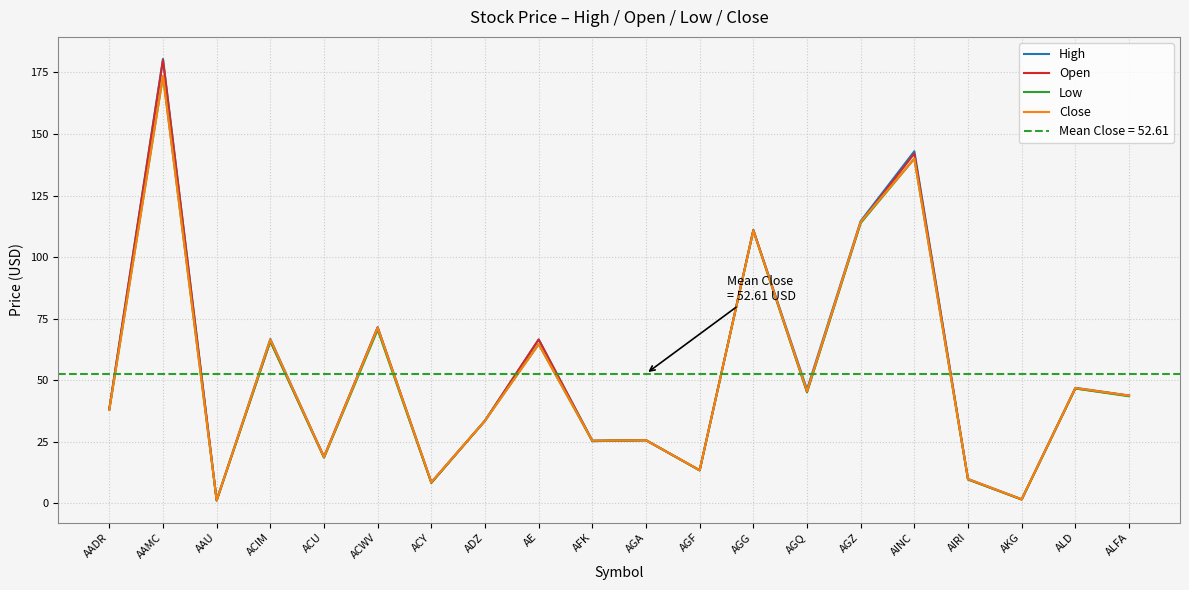

What is the maximum value shown in the chart?

180.5